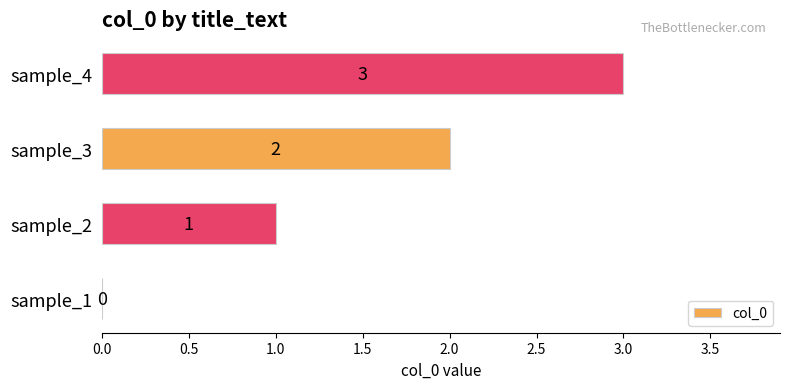

How many values are between 1 and 3?

3